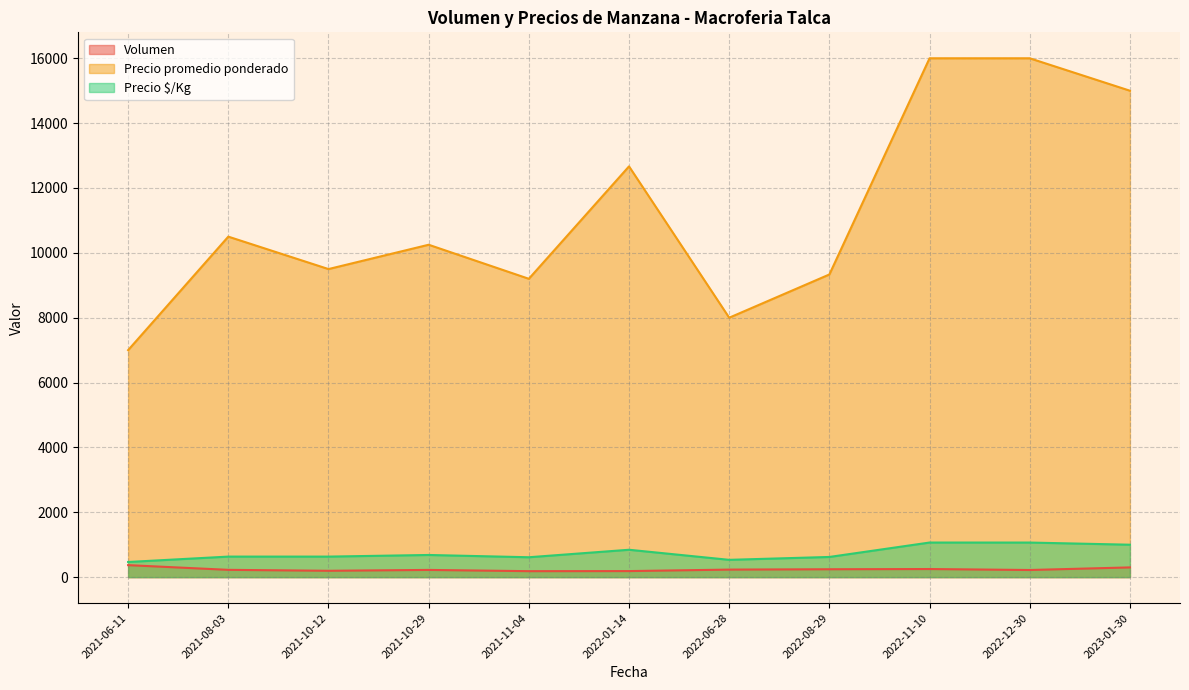

Is it true that Precio promedio ponderado equals 18657 at 2023-01-30?

False